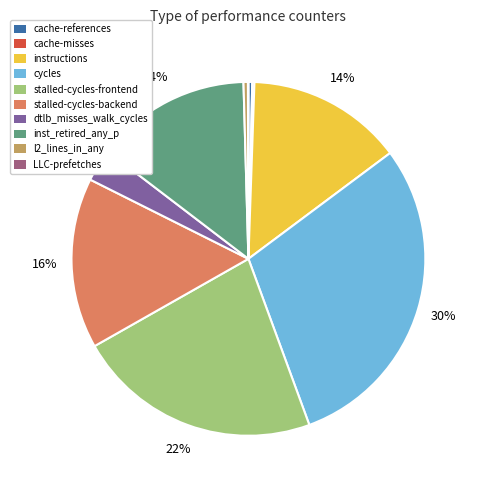

Which category has the biggest portion of the pie?

cycles